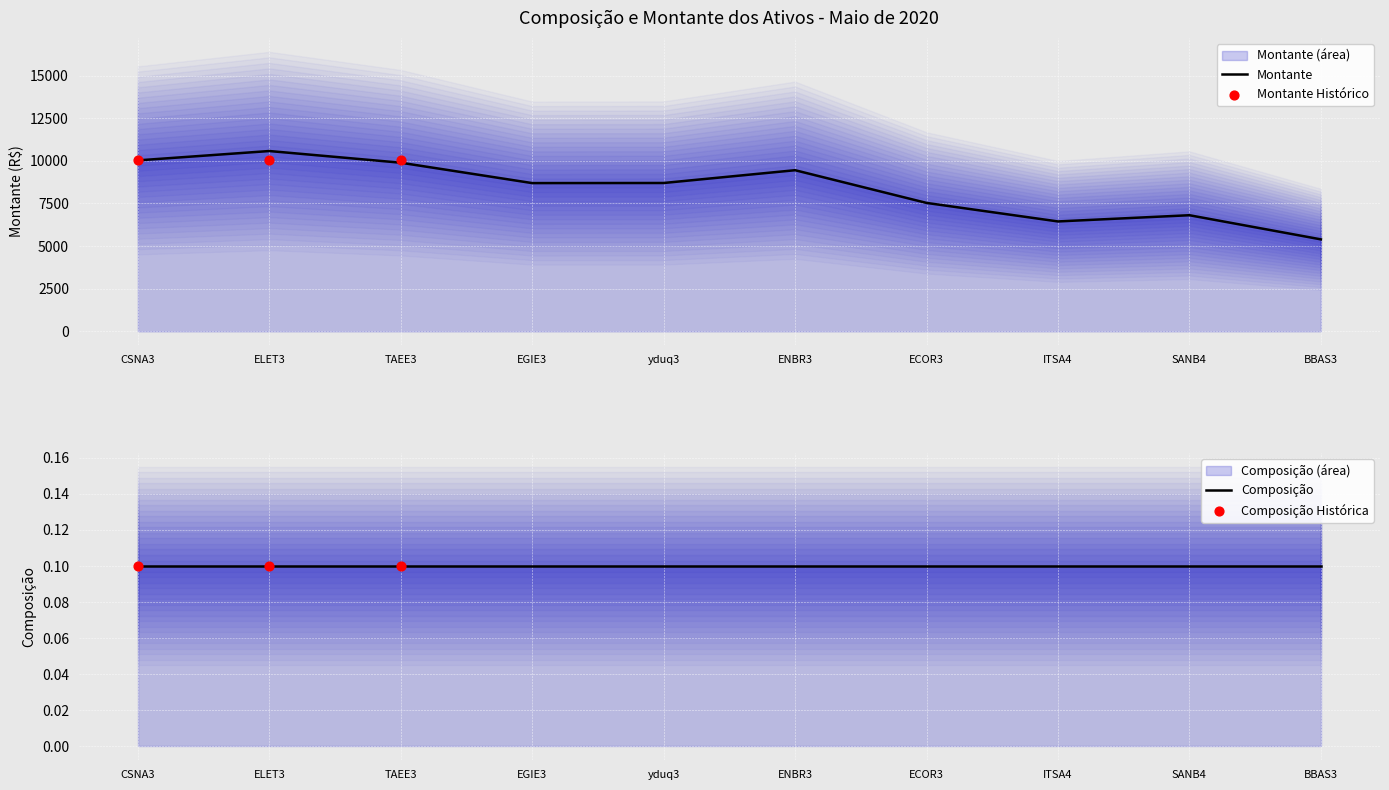

Between CSNA3 and EGIE3, which is larger?

CSNA3